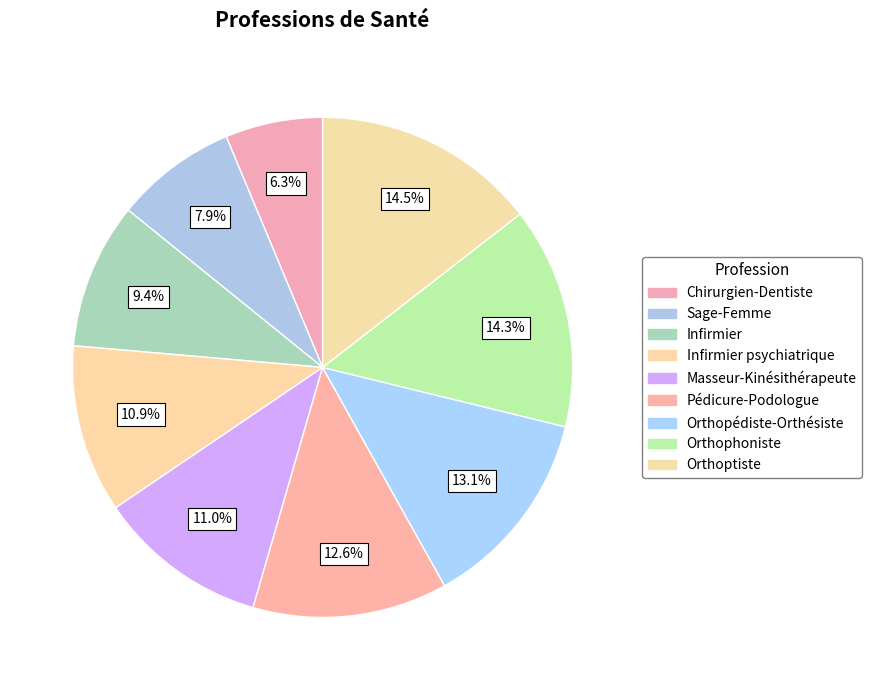

What is the smallest slice in the pie chart?

Chirurgien-Dentiste